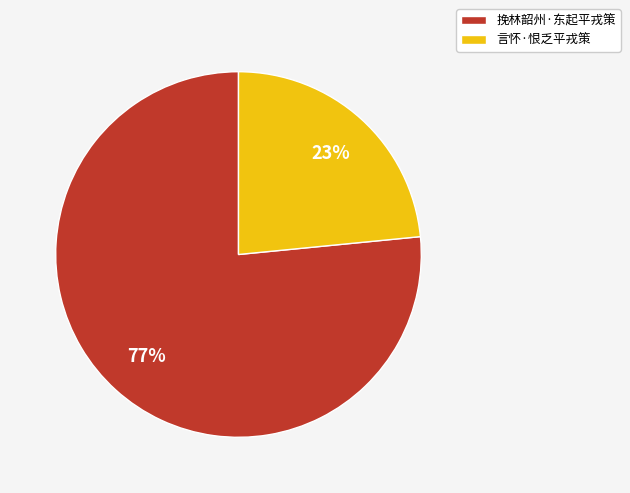

Count the number of slices in the pie.

2